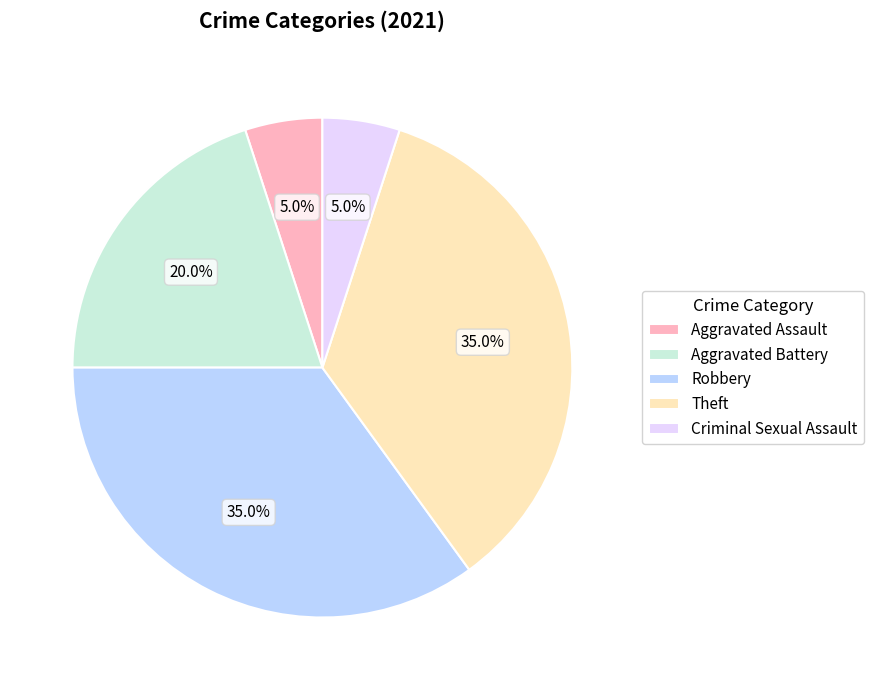

Which has a higher value, Criminal Sexual Assault or Theft?

Theft